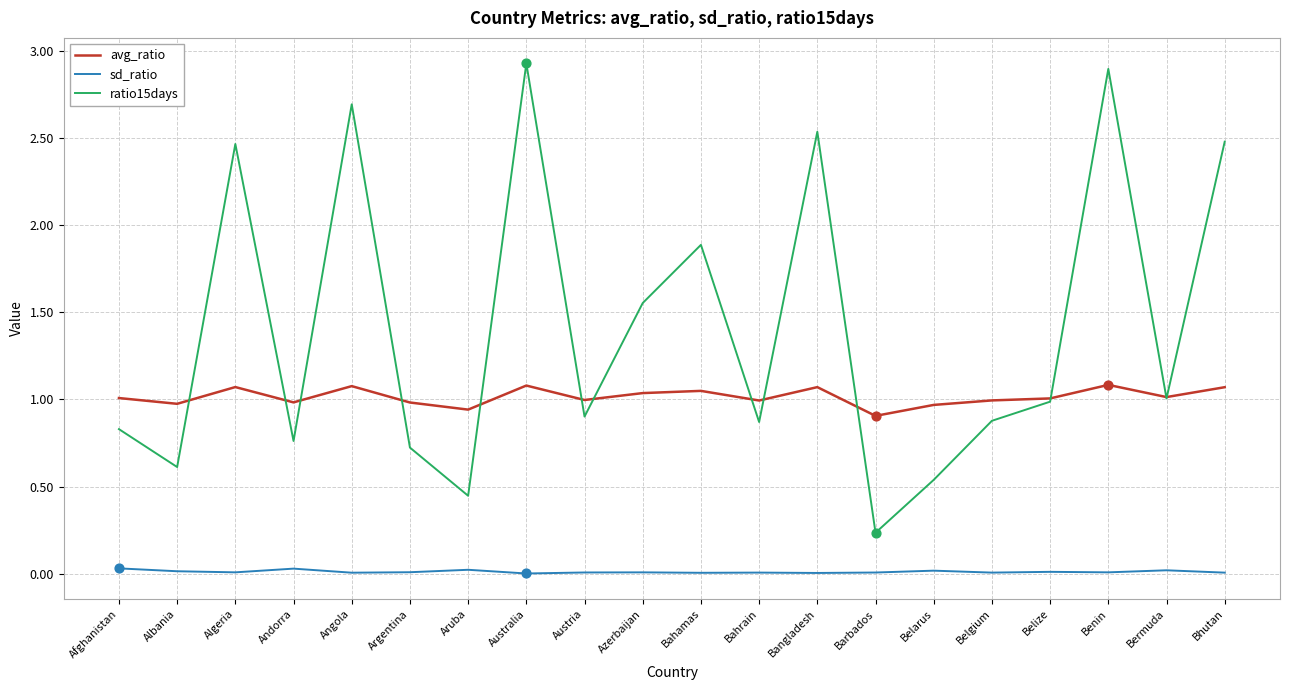

What are all the series names shown in the legend?

avg_ratio, sd_ratio, ratio15days